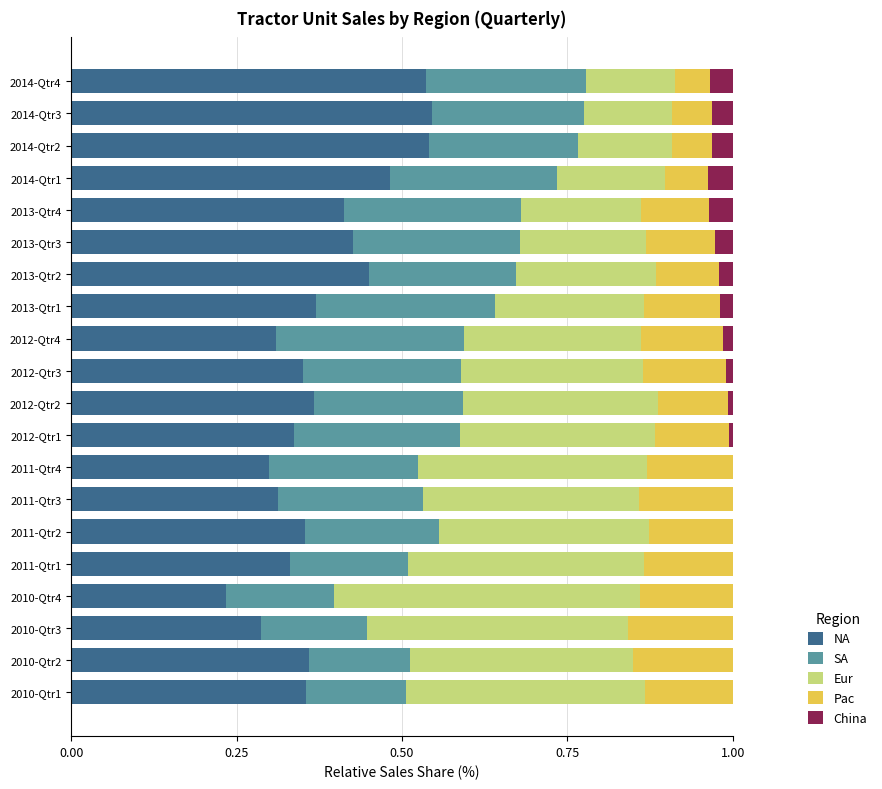

What is the total value across all series at 2013-Qtr2?

1.0